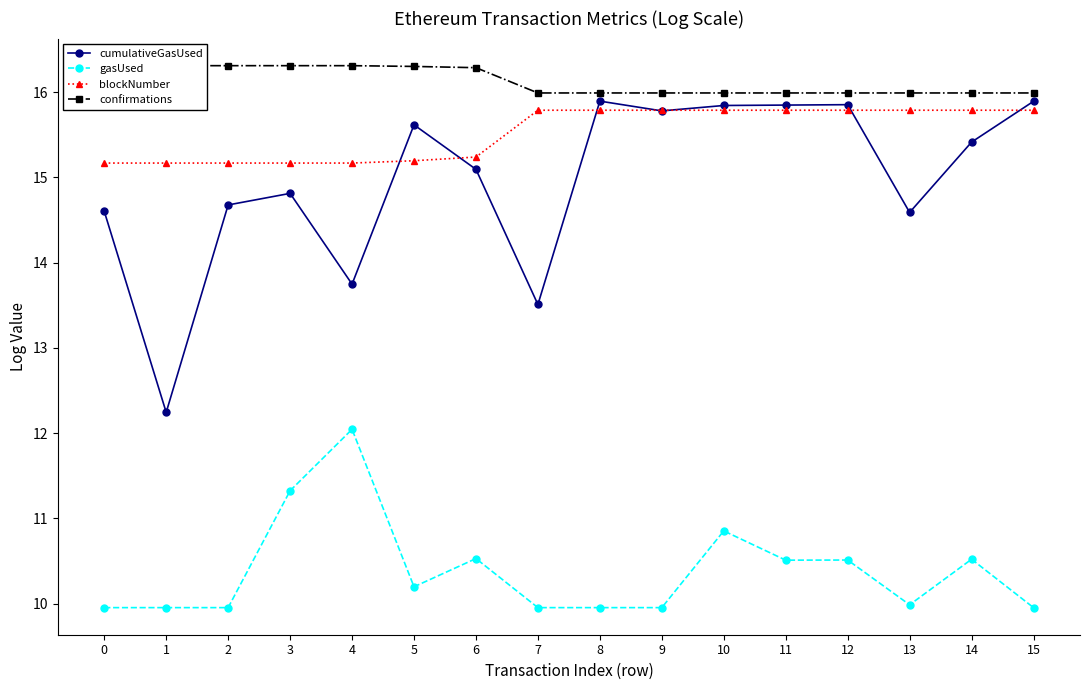

How many data points in gasUsed are above 10?

8